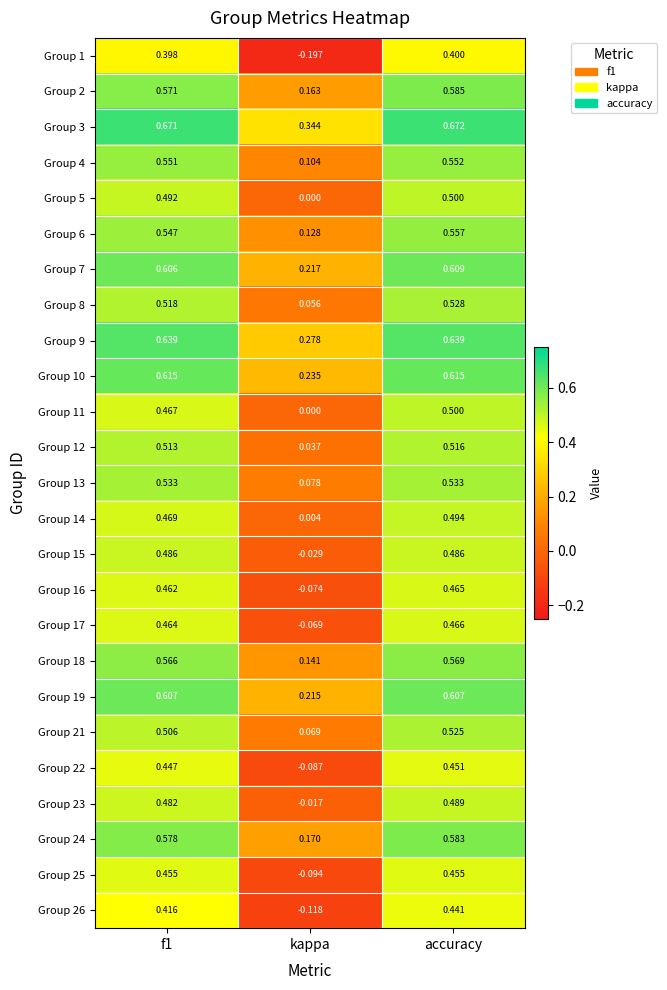

At how many categories does at least one series exceed 0?

3